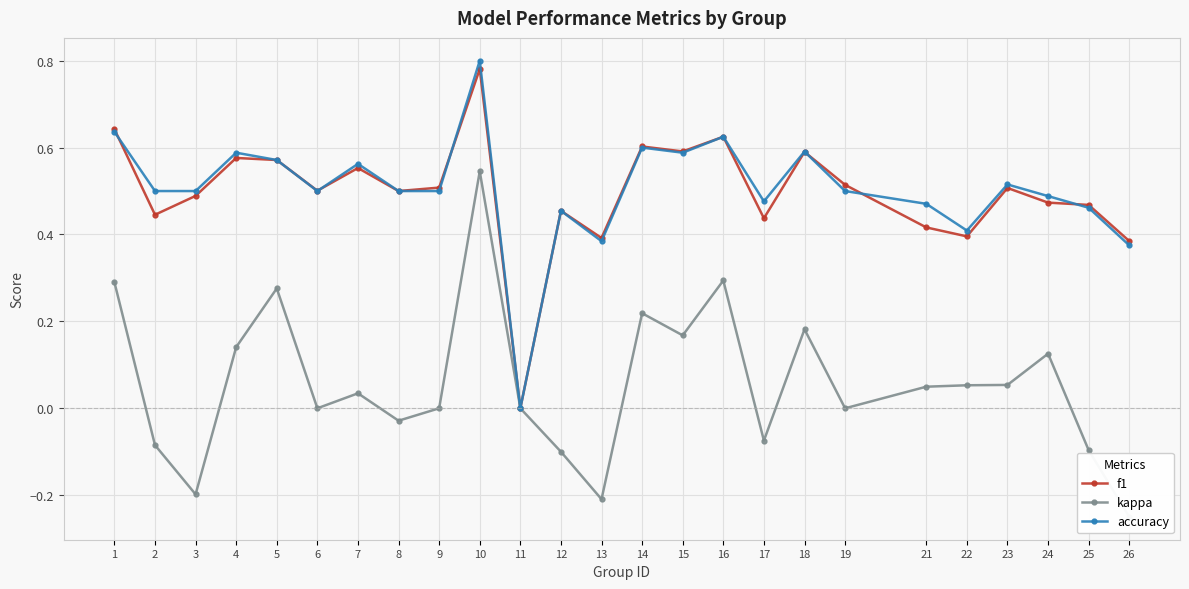

Which series has the largest range (max minus min)?

accuracy